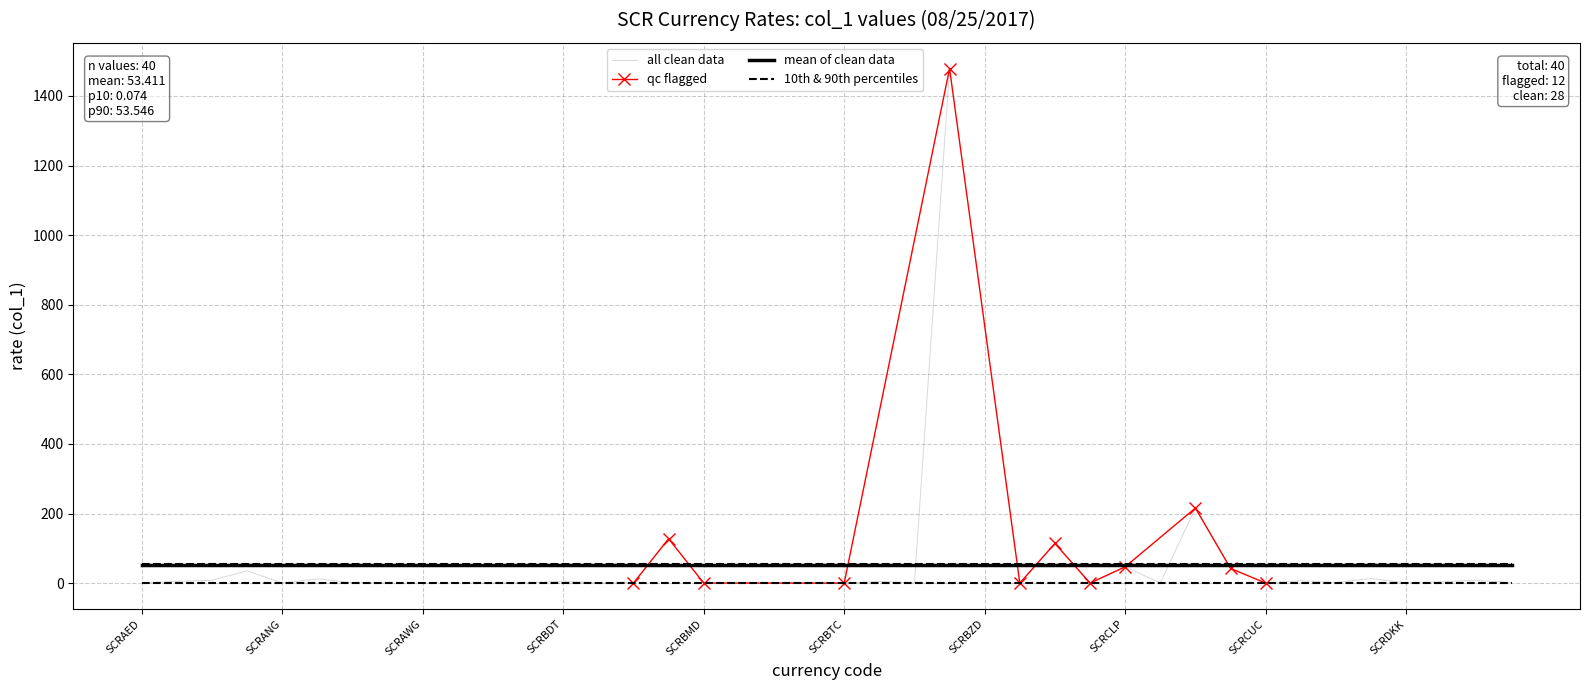

True or false: the data has more than 1 interior local peaks.

True